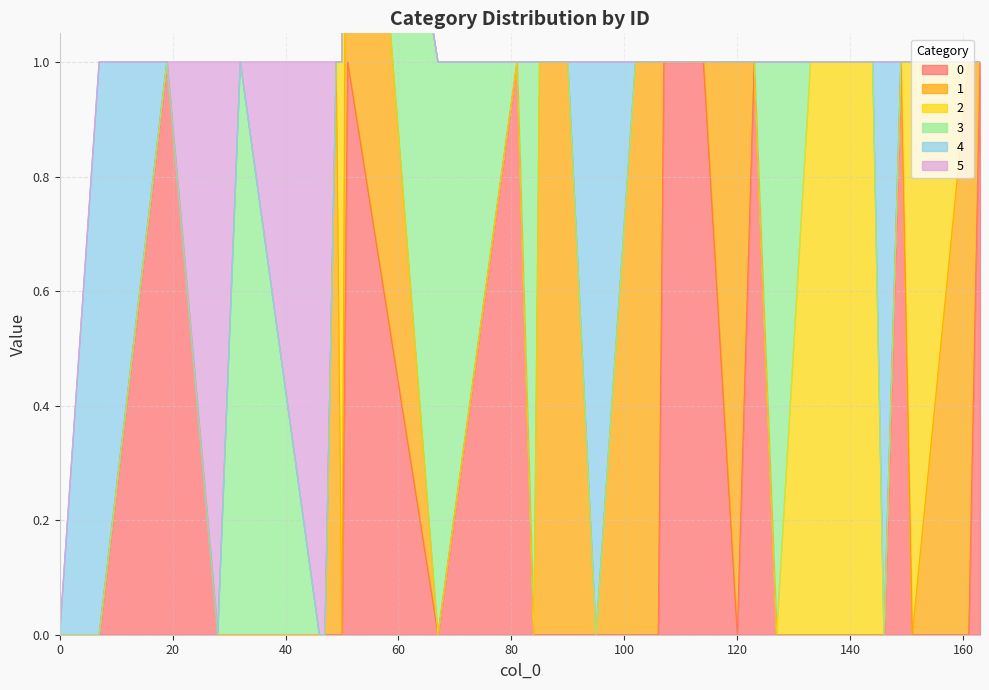

What is the difference between the highest and lowest values at 151?

1